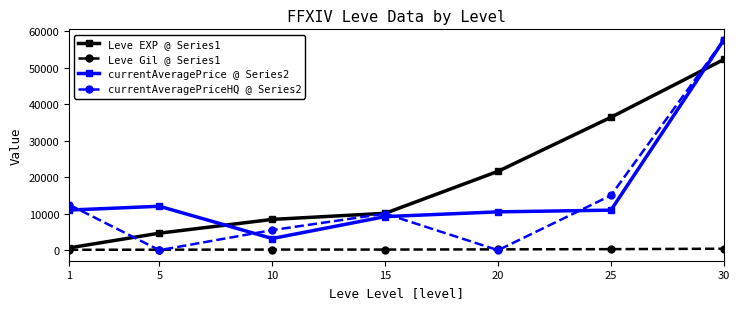

What is the value of the currentAveragePrice @ Series2 point at the 3rd from the left?

3200.0